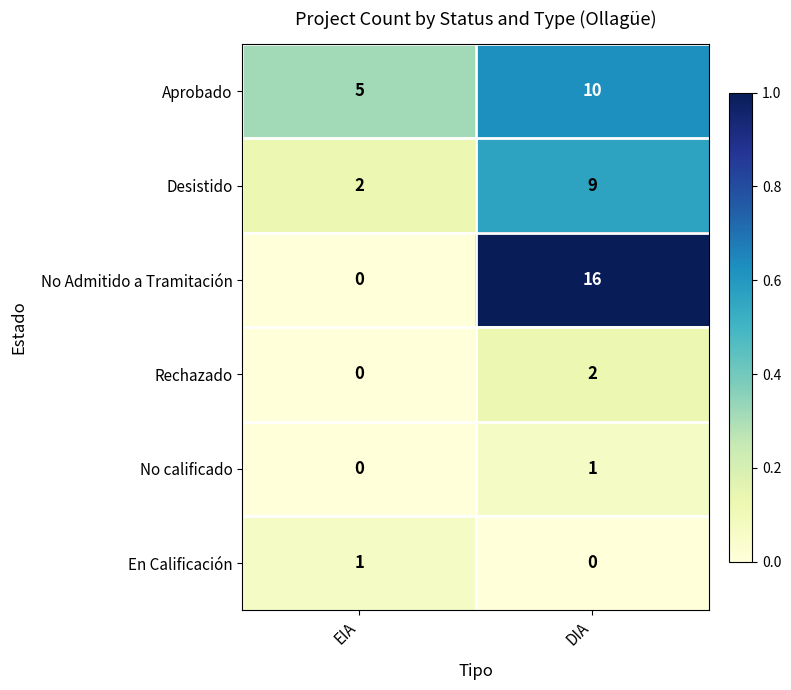

Between EIA and DIA, which series saw the biggest shift?

No Admitido a Tramitación